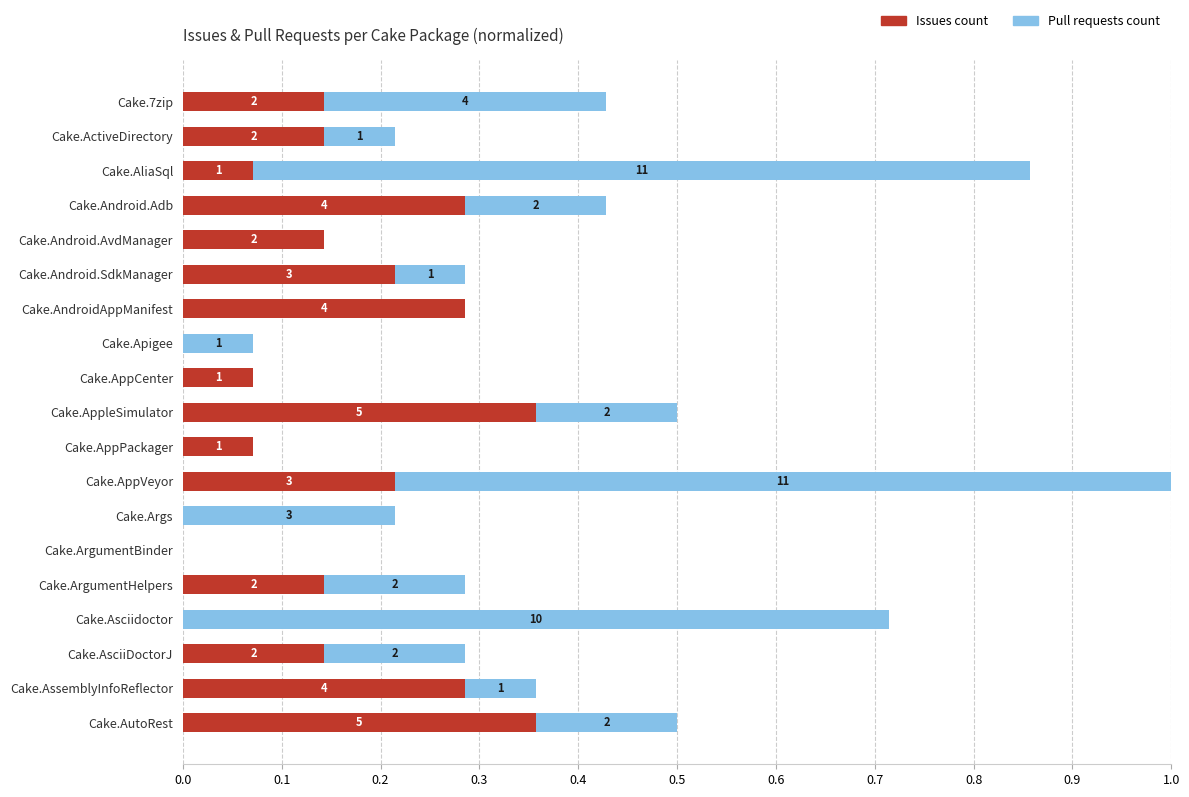

What are all the series names shown in the legend?

Issues count, Pull requests count